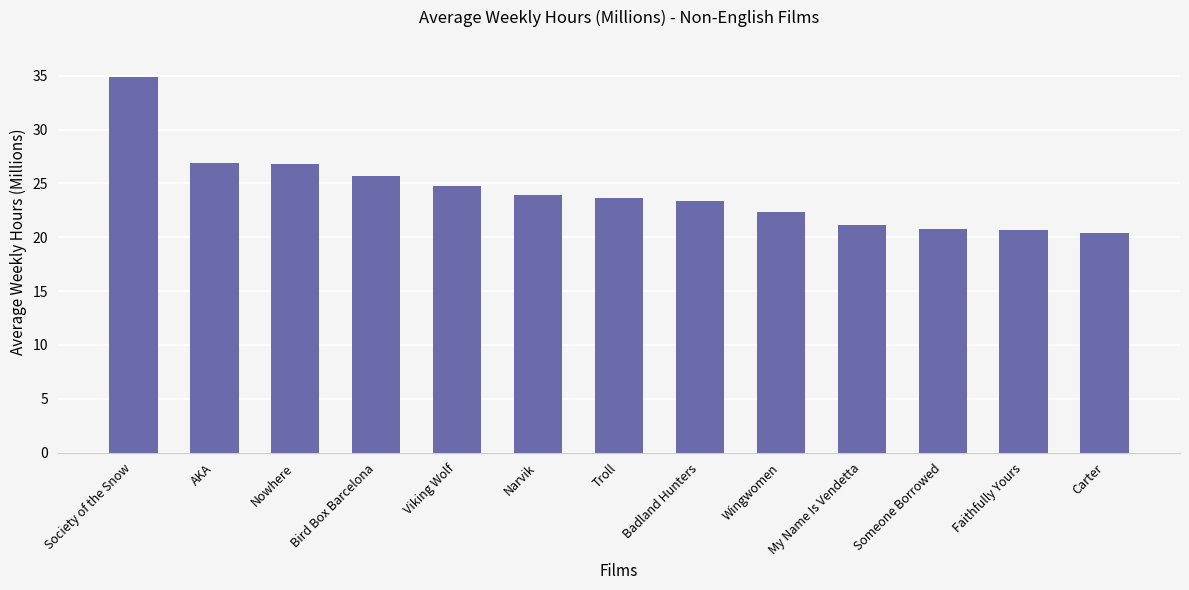

How many bars are there in total?

13